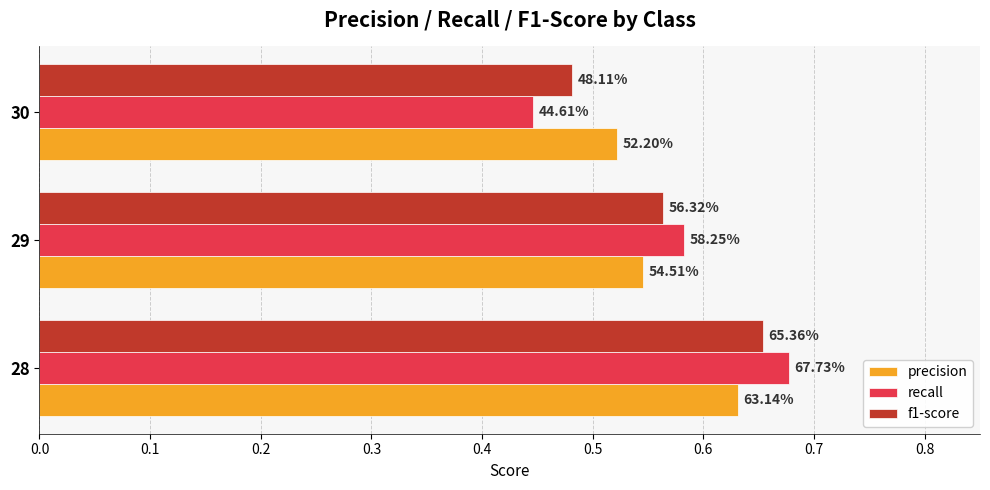

What are all the series names shown in the legend?

precision, recall, f1-score